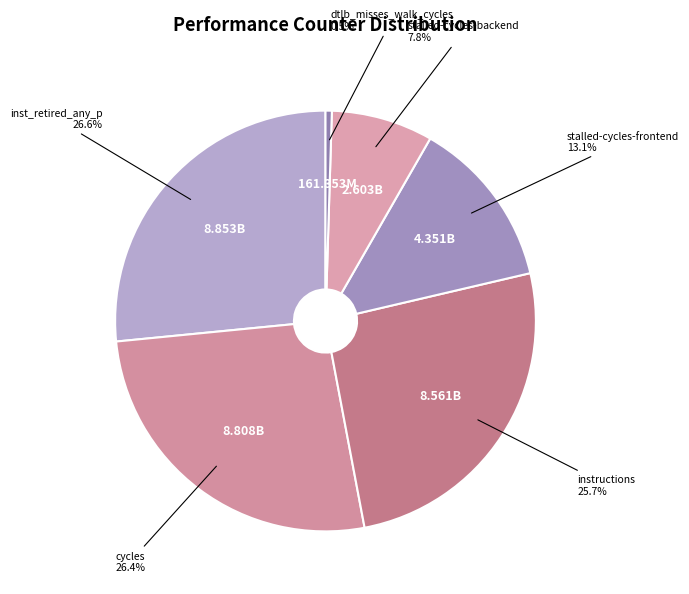

Is there any slice that represents more than half of the pie?

No